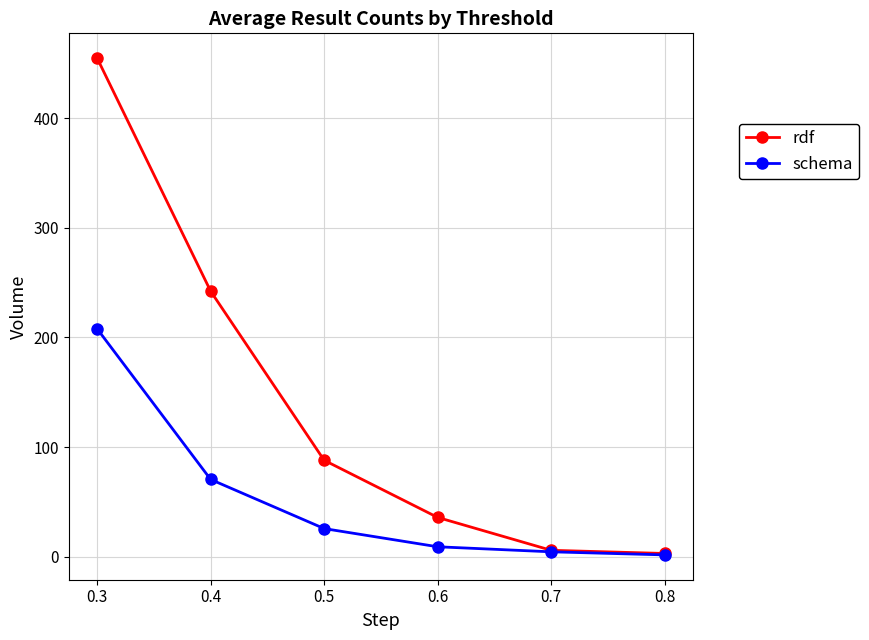

Which series changed the most between 0.5 and 0.6?

rdf